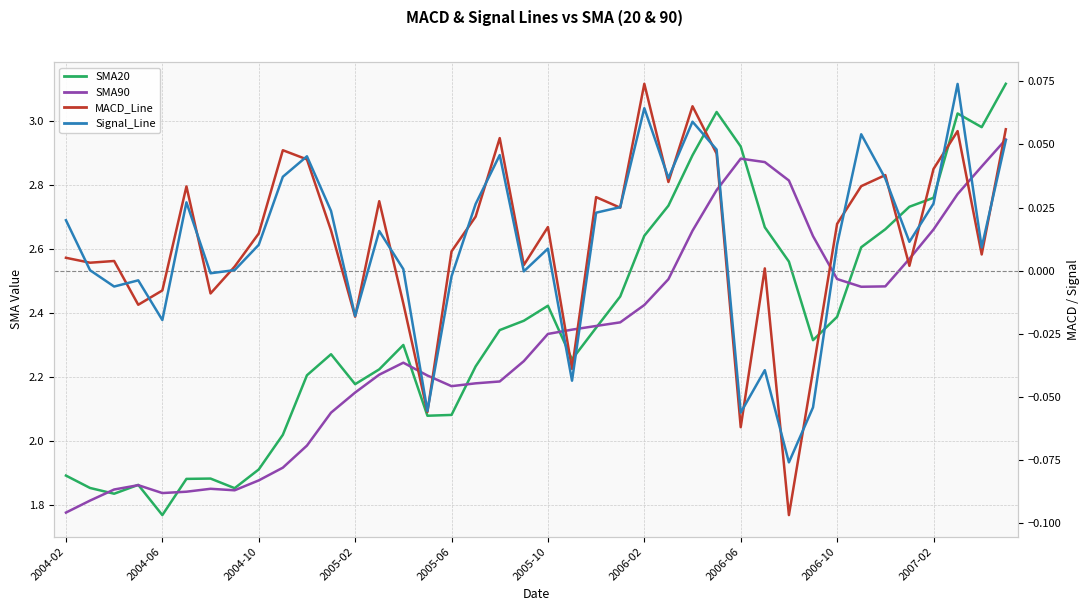

Between 2006-10 and 2005-02, which is larger?

2006-10